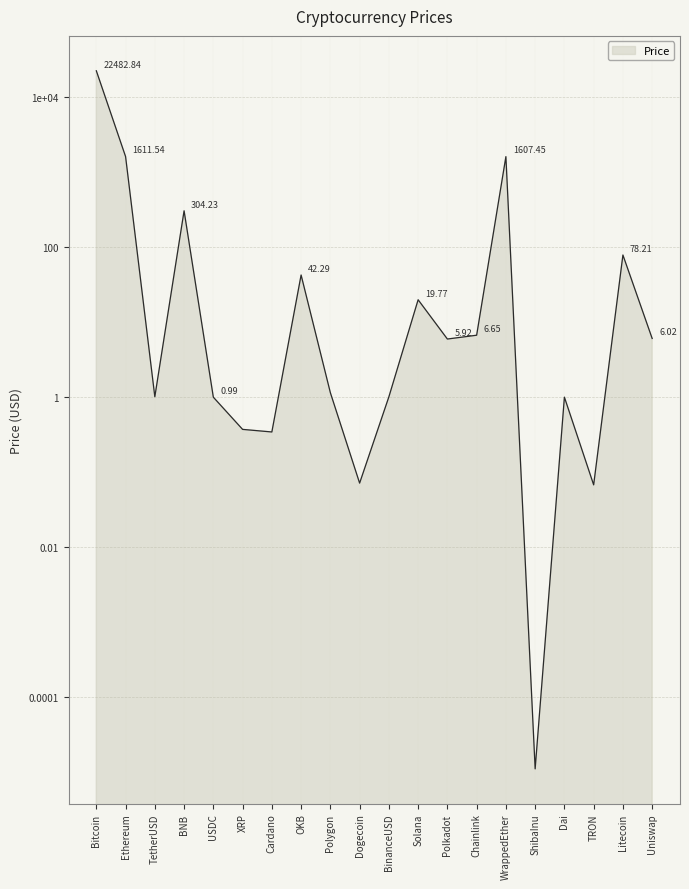

What is the value of the 15th point from the left?

1607.5